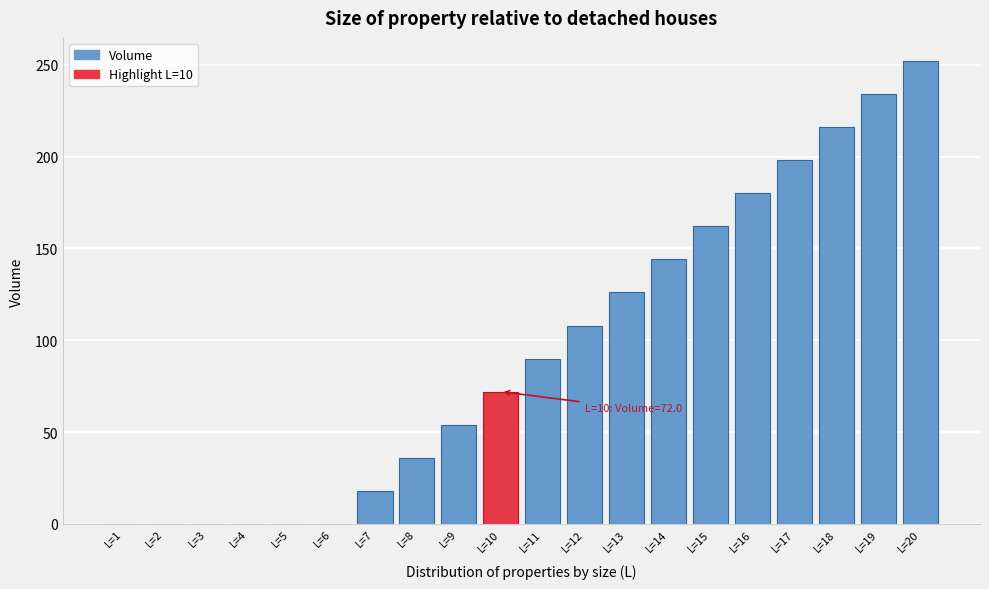

Between L=16 and L=15, which is larger?

L=16